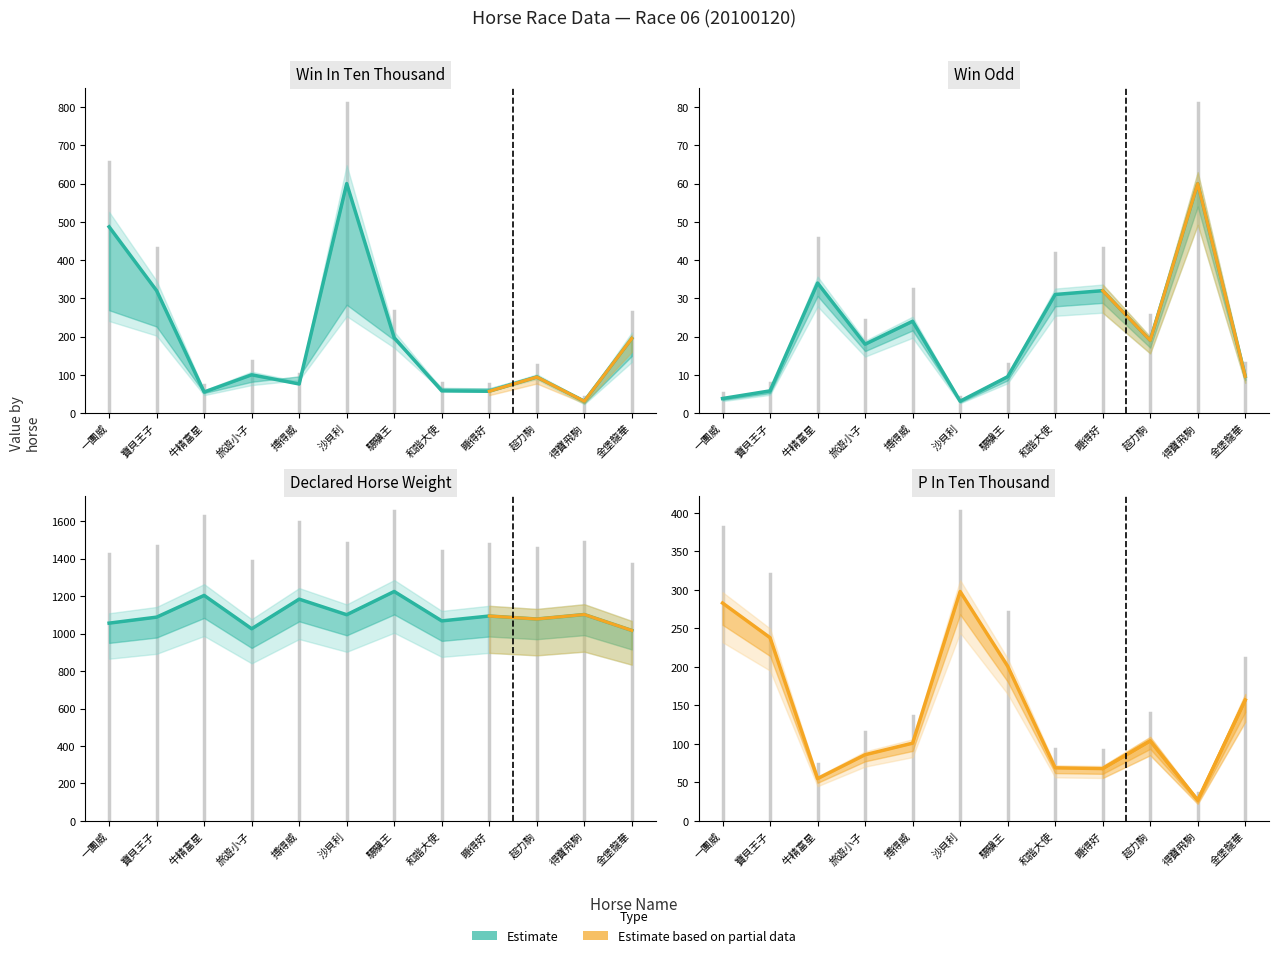

What is the label of the 1st point from the left?

一團威